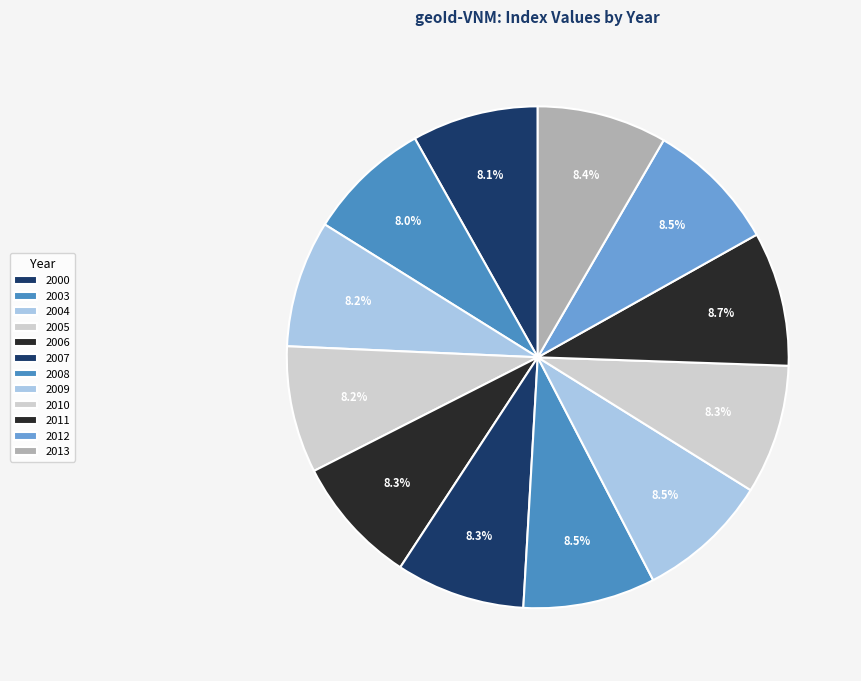

What percentage is the 2005 slice, to the nearest percent?

8%